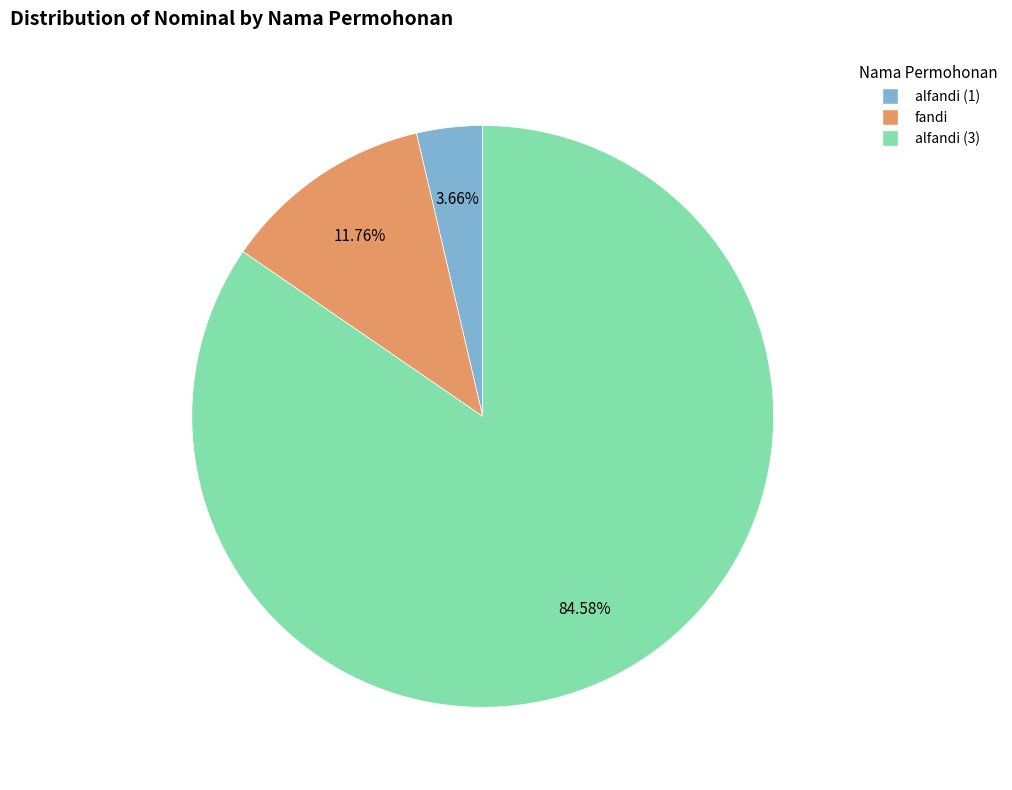

Between alfandi (3) and alfandi (1), which is larger?

alfandi (3)